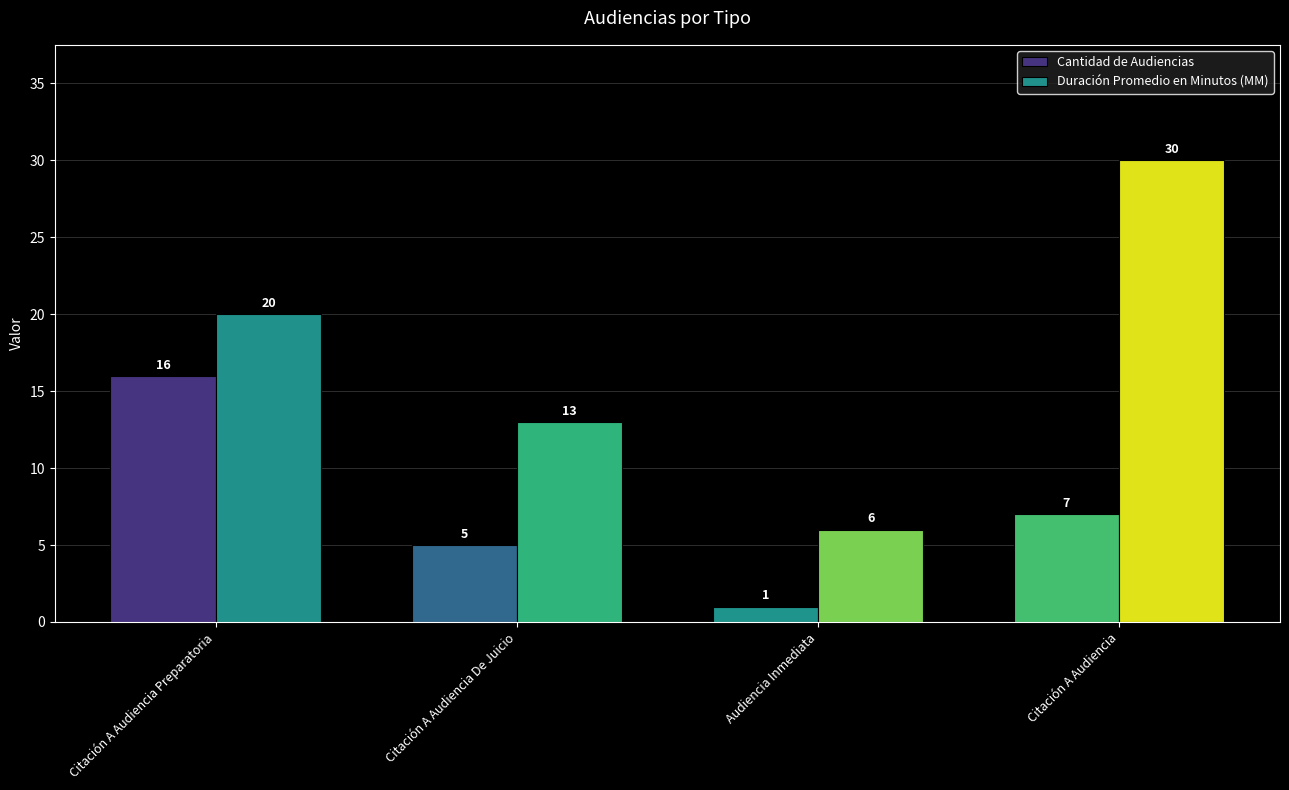

Which series has the widest spread of values?

Duración Promedio en Minutos (MM)